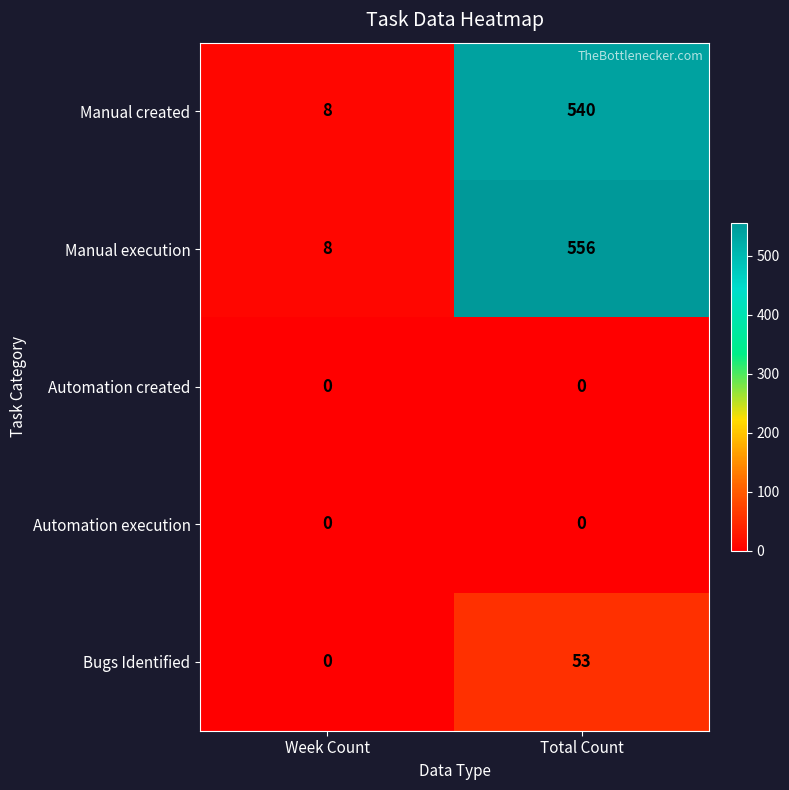

Reading right to left, list all the values displayed in this chart.

Manual created: Total Count=540	Week Count=8
Manual execution: Total Count=556	Week Count=8
Automation created: Total Count=0	Week Count=0
Automation execution: Total Count=0	Week Count=0
Bugs Identified: Total Count=53	Week Count=0